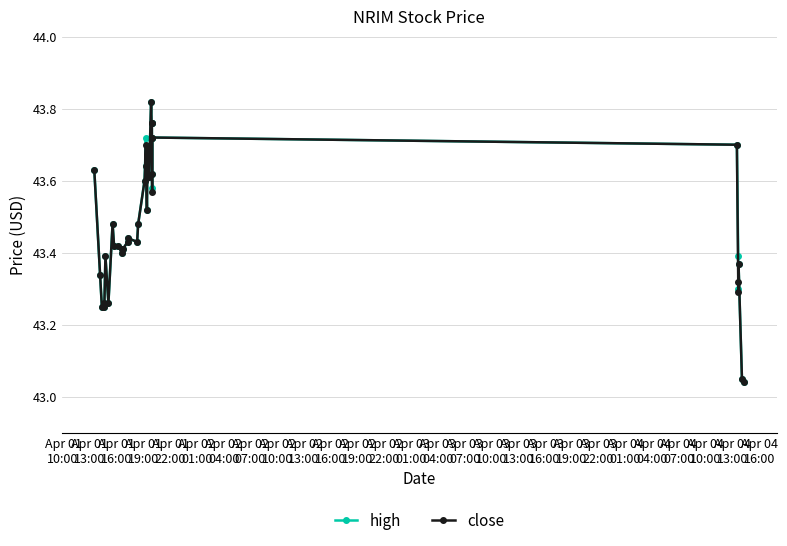

Is this an area chart (filled region under the line)?

No